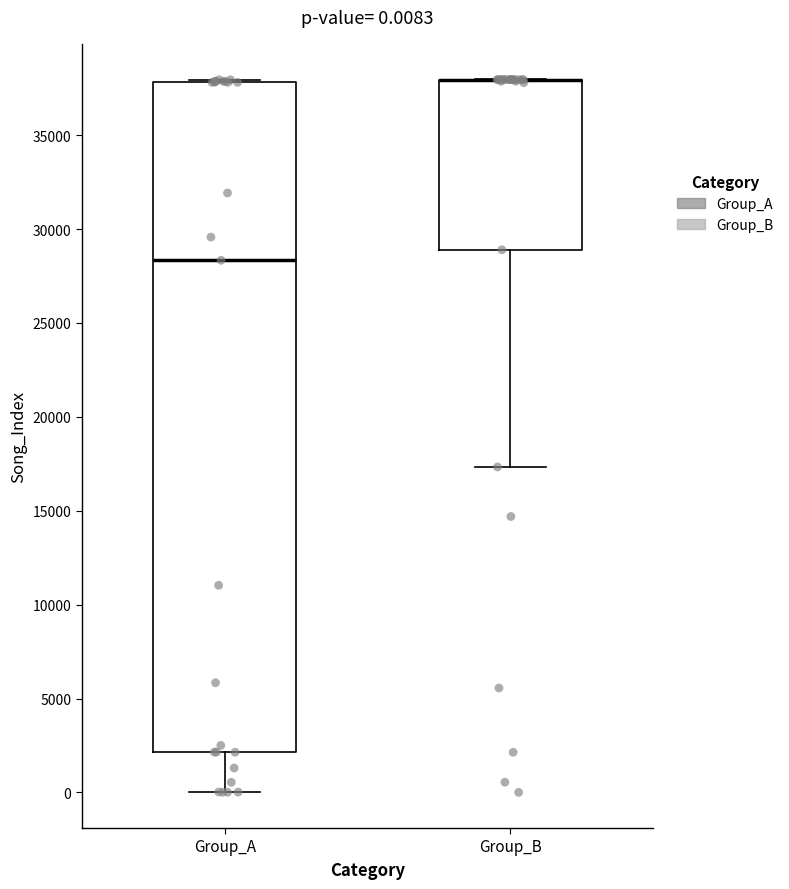

Comparing the boxes themselves (not the whiskers), which one is the tallest?

Group_A